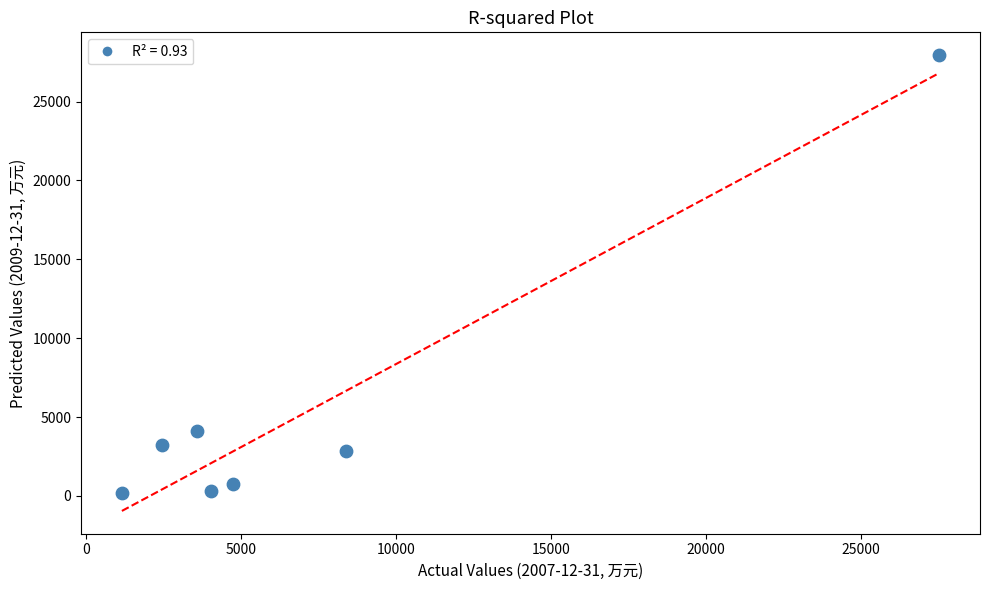

What Y value in the scatter plot is closest to 14061?

4138